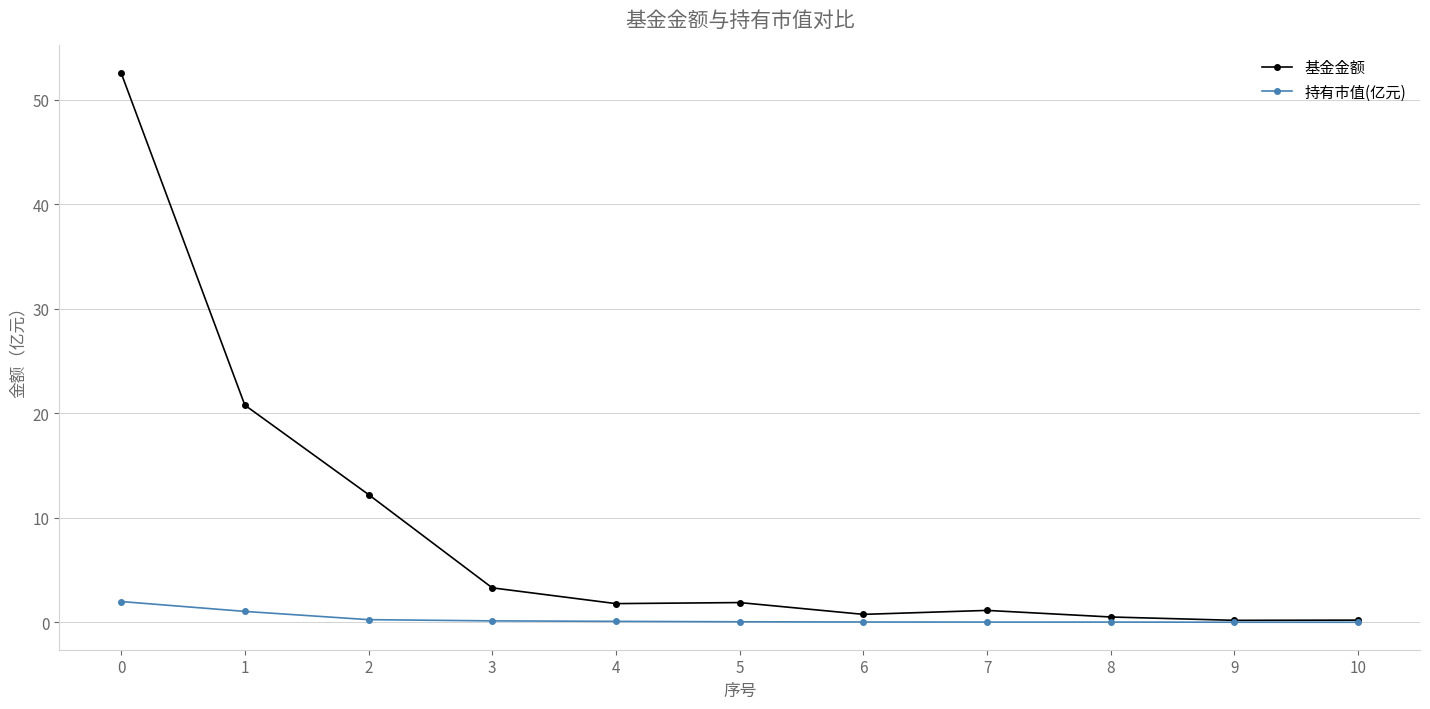

What is the maximum value for 持有市值(亿元)?

2.0